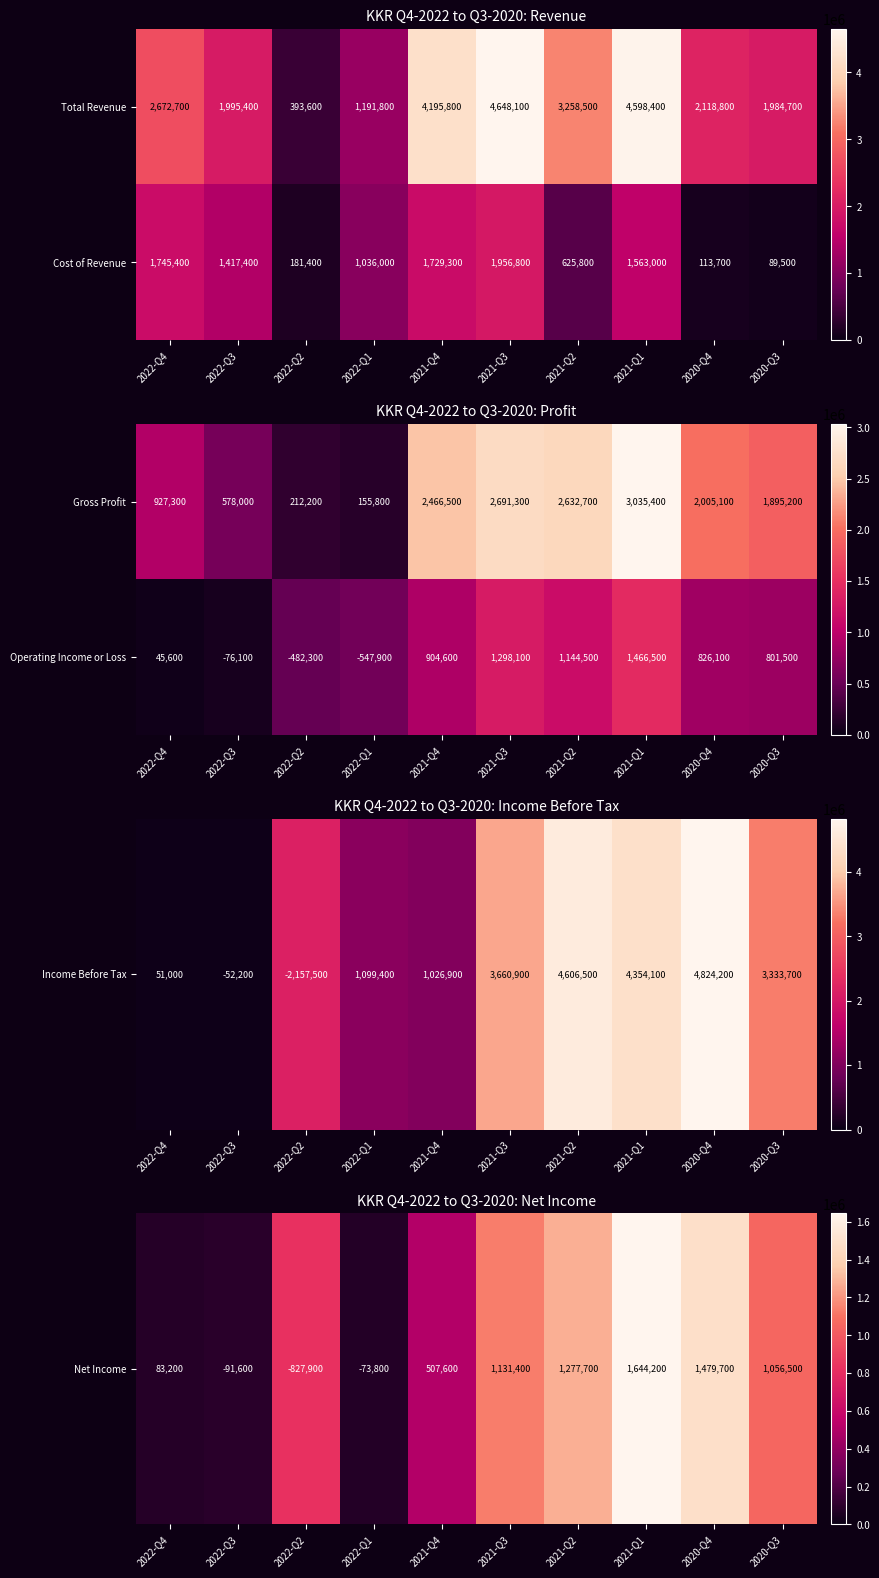

The value of Operating Income or Loss at 2021-Q4 is 1390648. True or false?

False